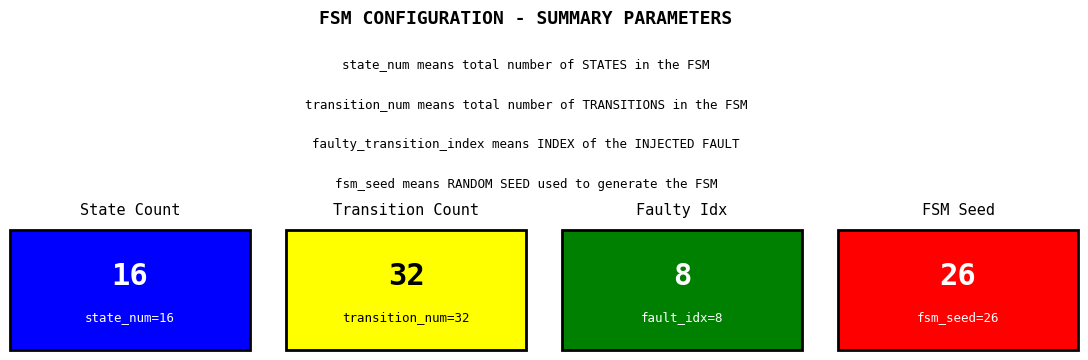

The value of output_1 (a) at 2 is -1. True or false?

False